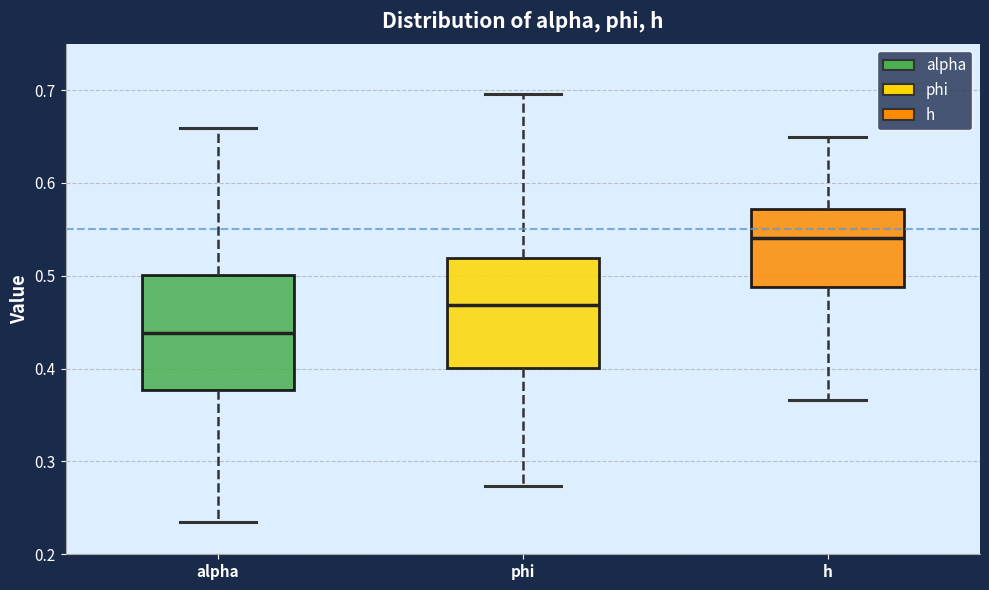

Reading left to right, transcribe this box plot: for each box, give where its median line is, the range the box spans, and where its two whiskers end, as read against the y-axis. The values are not printed on the chart, so give them approximately, as read against the axis.

alpha: median 0.44, box 0.38 to 0.50, whiskers 0.23 to 0.66
phi: median 0.47, box 0.40 to 0.52, whiskers 0.27 to 0.70
h: median 0.54, box 0.49 to 0.57, whiskers 0.37 to 0.65